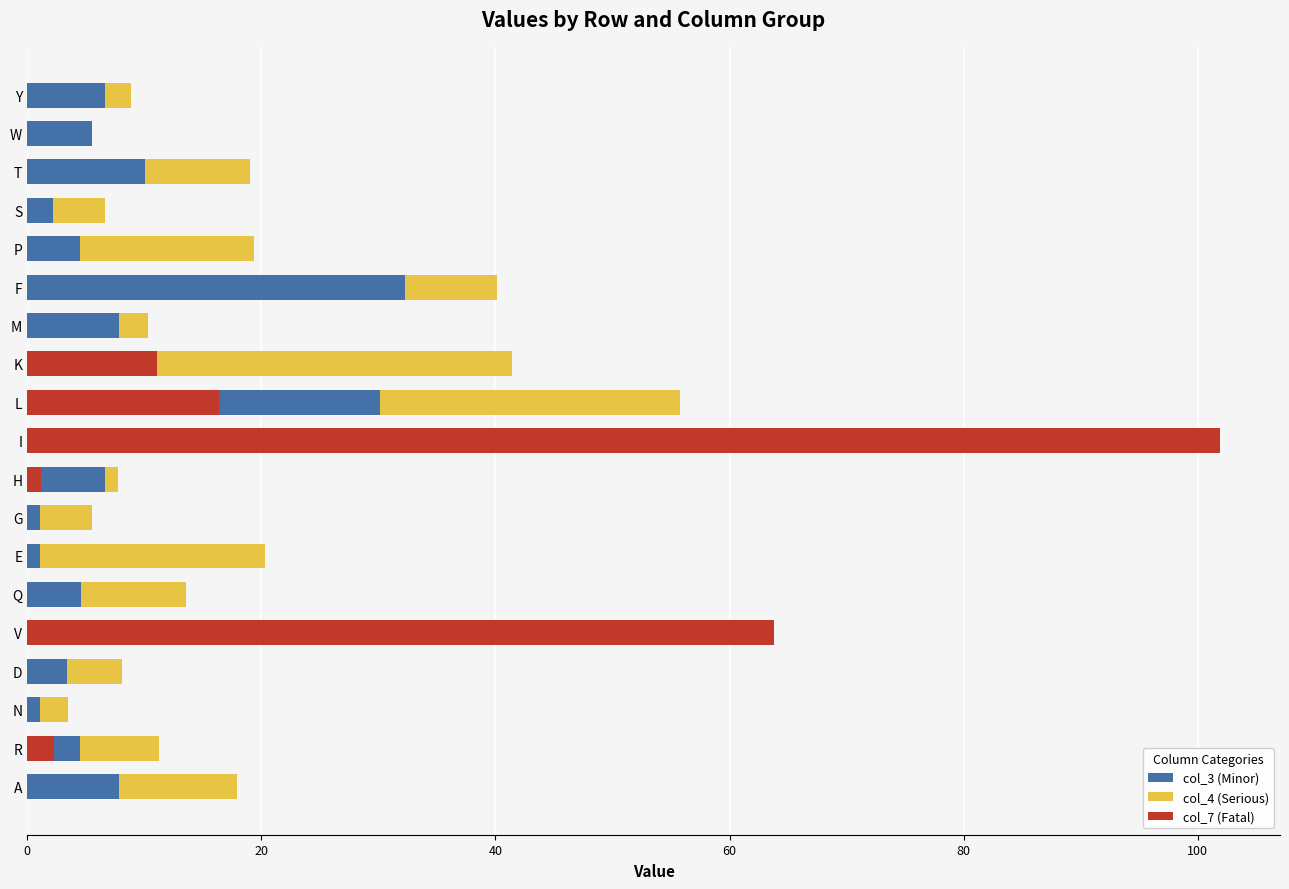

True or false: col_7 (Fatal) has a value of 0.0 at S.

True